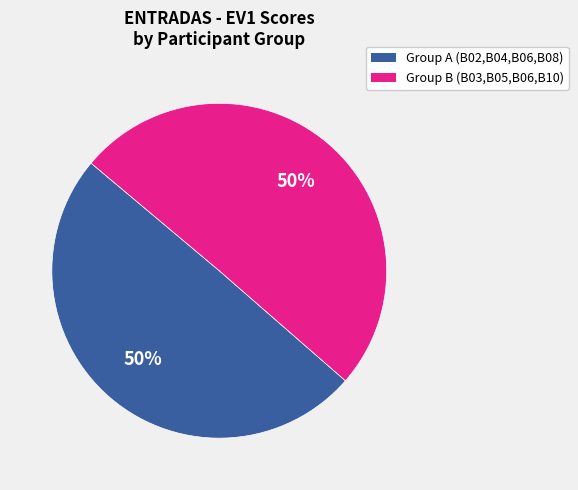

To the nearest percent, what is the average slice percentage?

50%